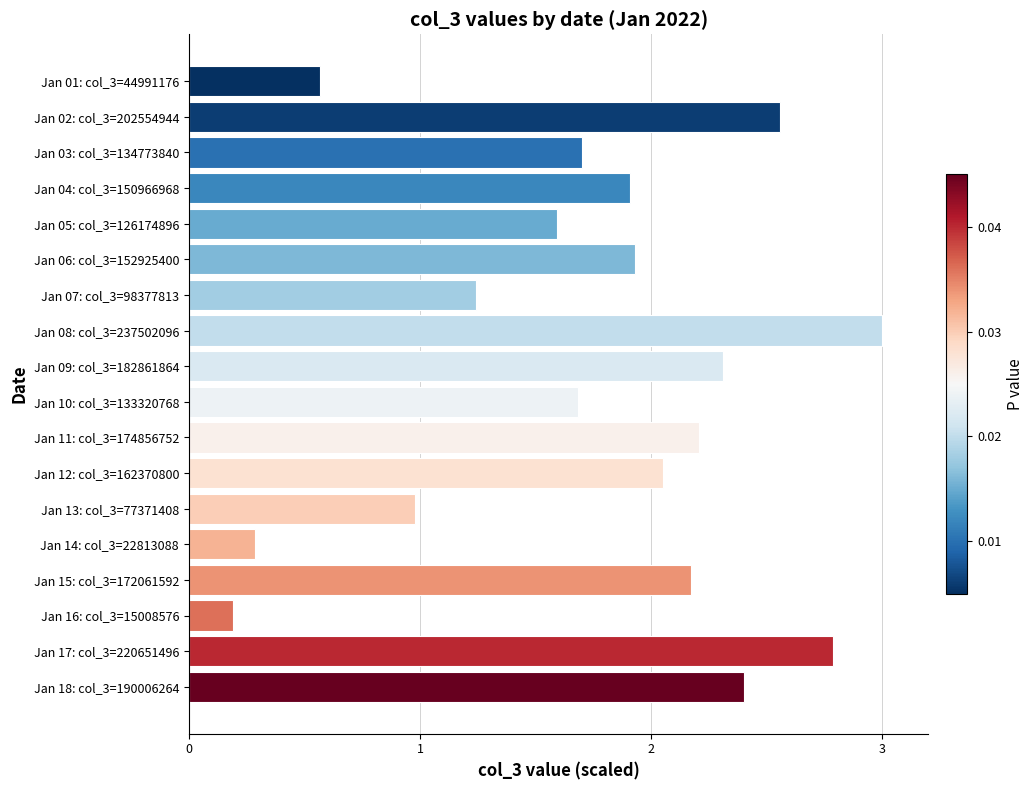

The value at Jan 16: col_3=15008576 is 0.2. True or false?

True